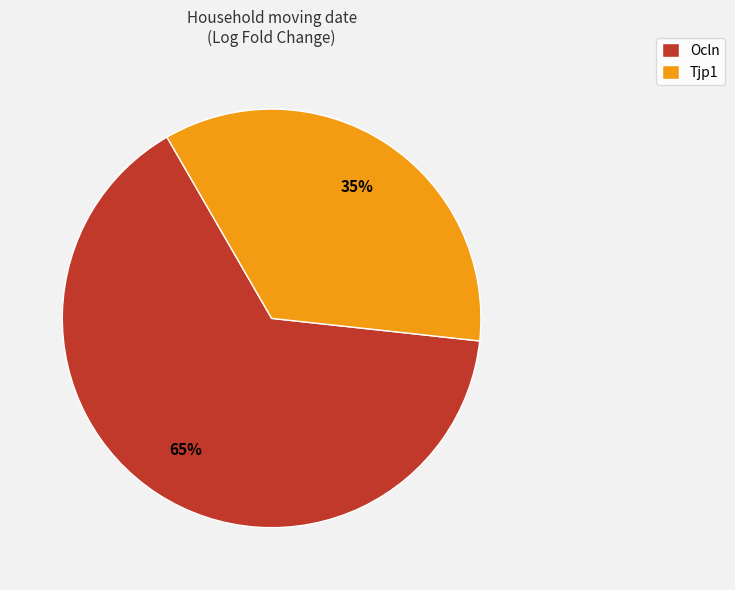

Is it true that Tjp1 is 35% of the pie?

True